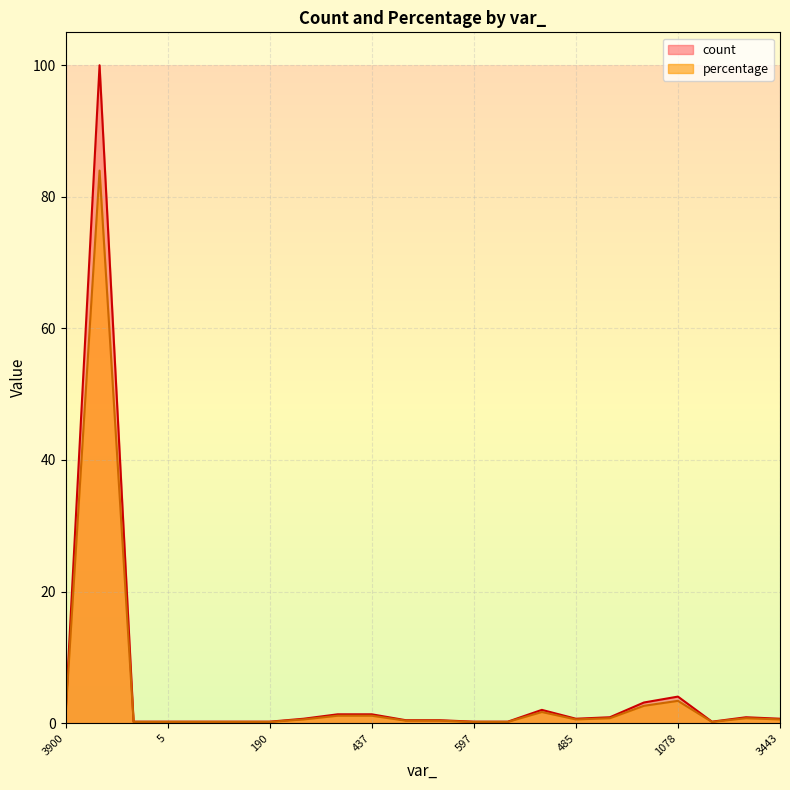

Which series has the largest total across all categories?

count